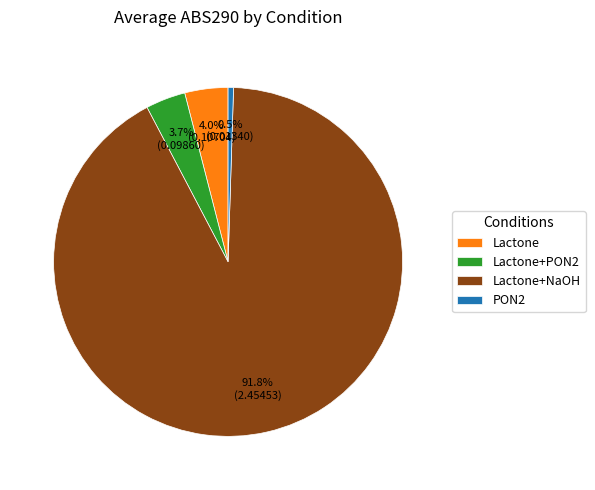

True or false: Lactone+NaOH accounts for 99% of the total.

False